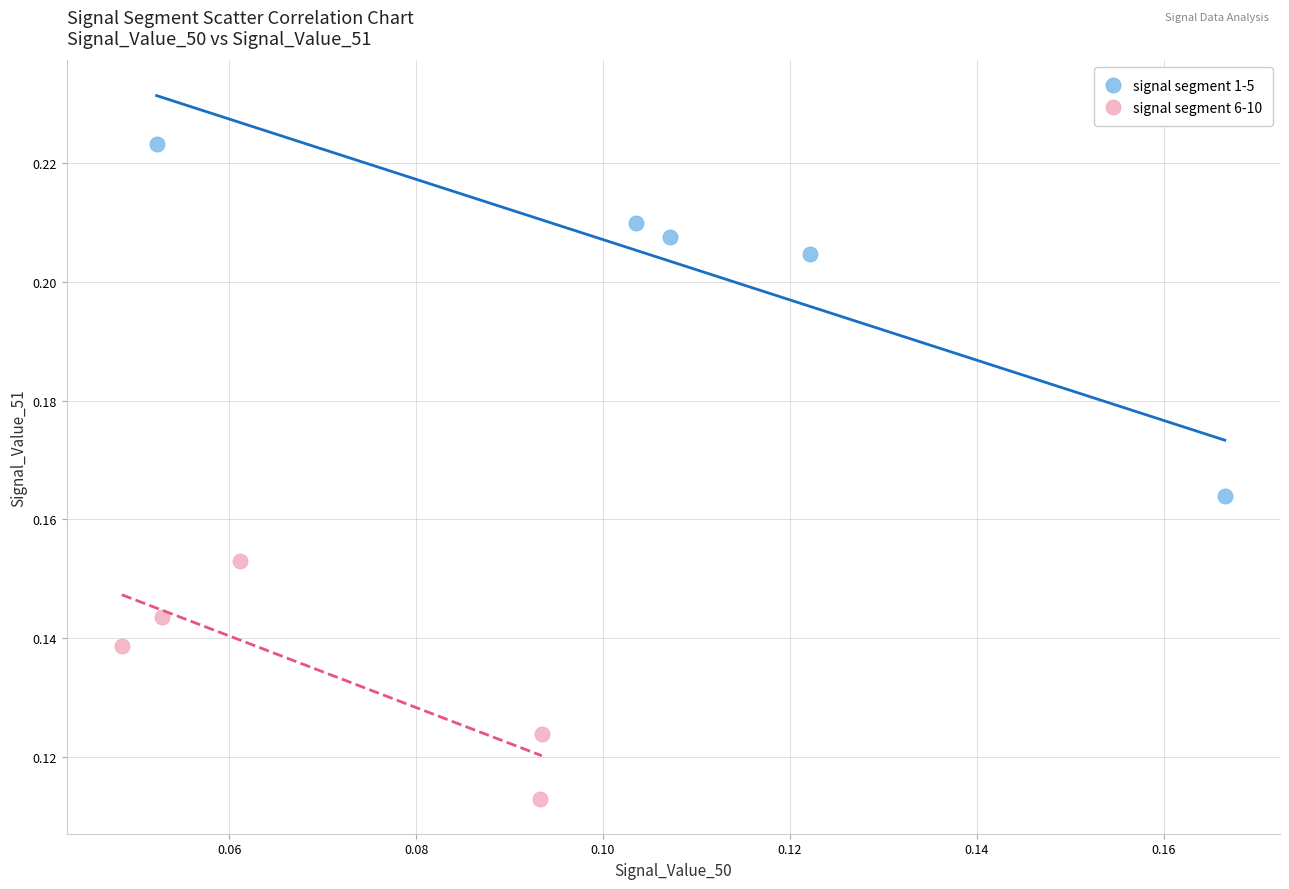

What are all the series names shown in the legend?

signal segment 1-5, signal segment 6-10